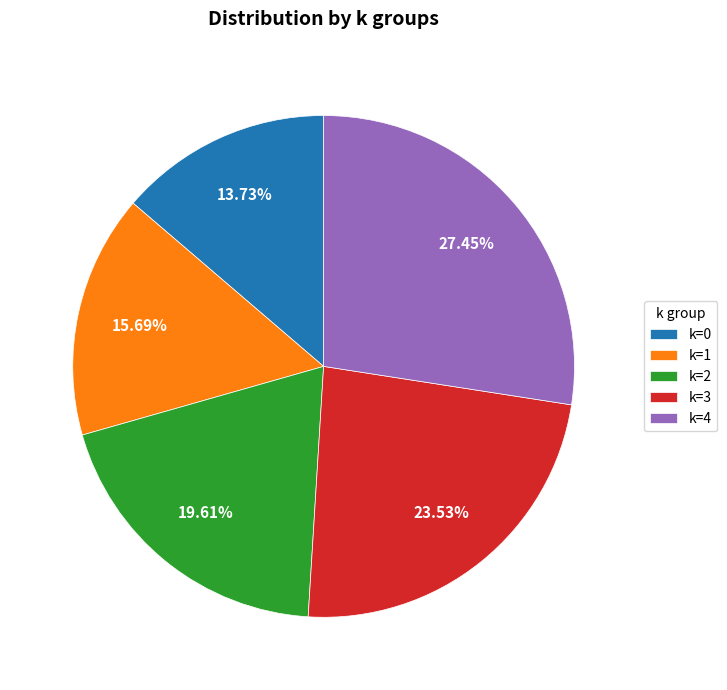

Do k=3 and k=4 together represent more than half of the pie?

Yes